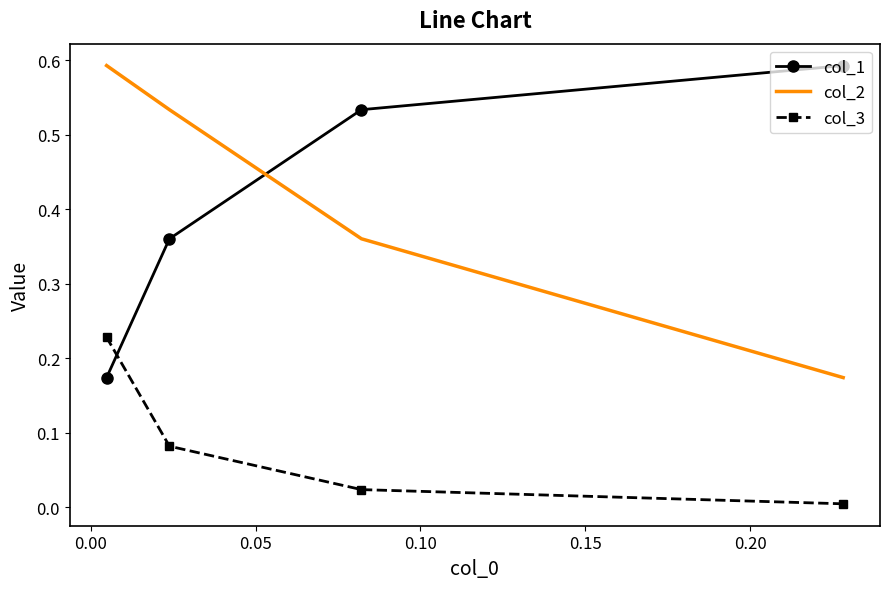

What is the difference between the second highest and minimum values in the col_1 series?

0.4